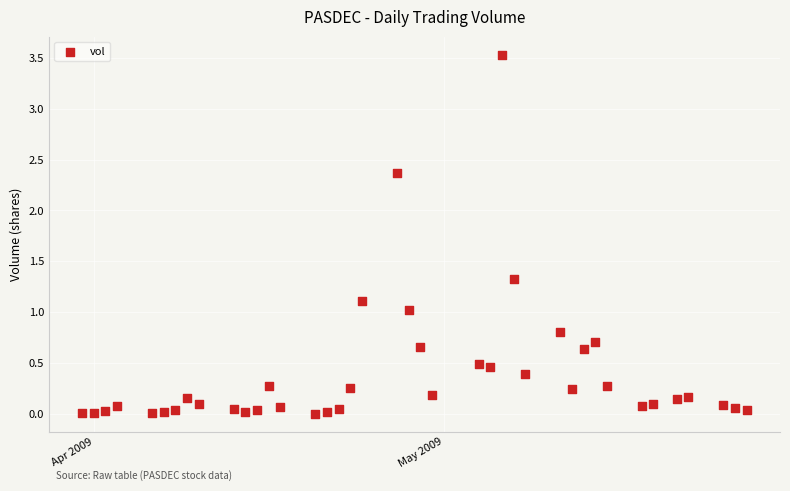

What is the range of X values (max minus min)?

57.0